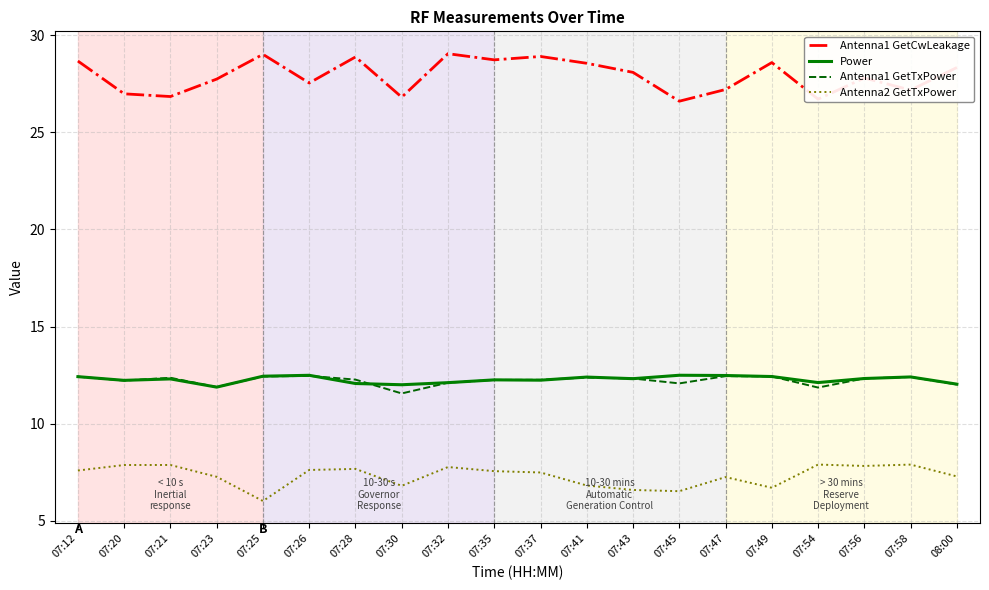

How many lines are shown in the chart?

4